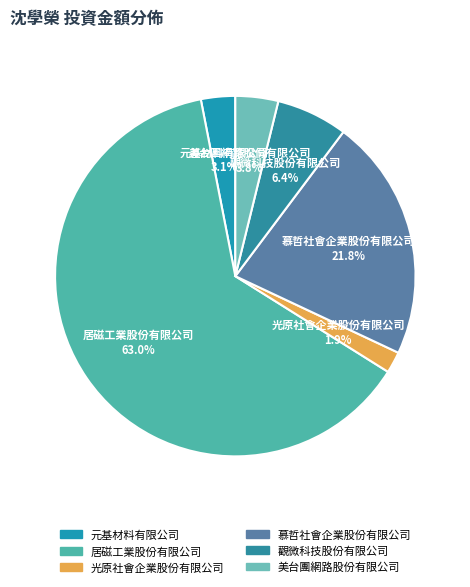

Is there a majority slice in this chart?

Yes